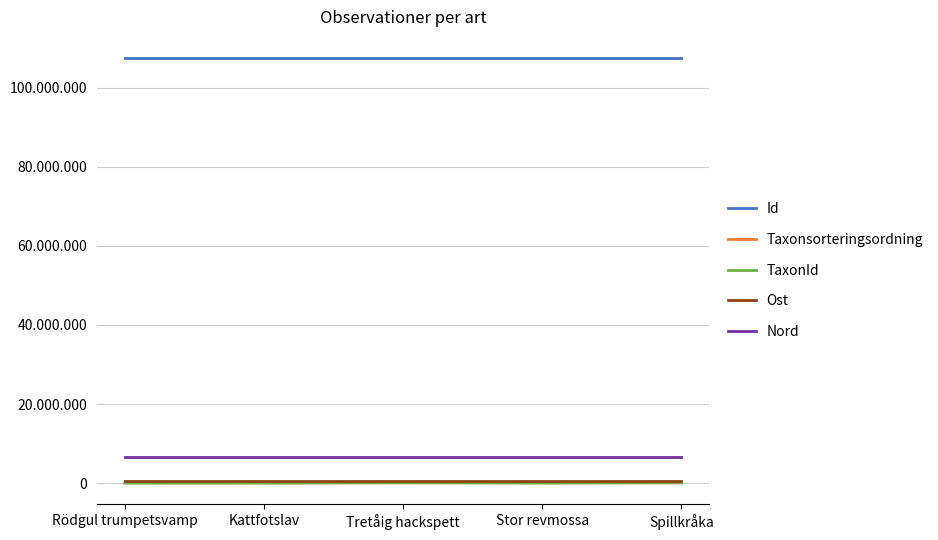

What are all the series names shown in the legend?

Id, Taxonsorteringsordning, TaxonId, Ost, Nord